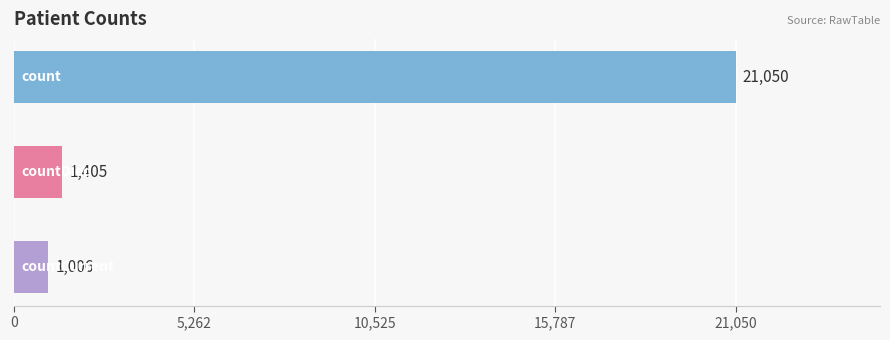

What is the difference between the maximum and second lowest values?

19645